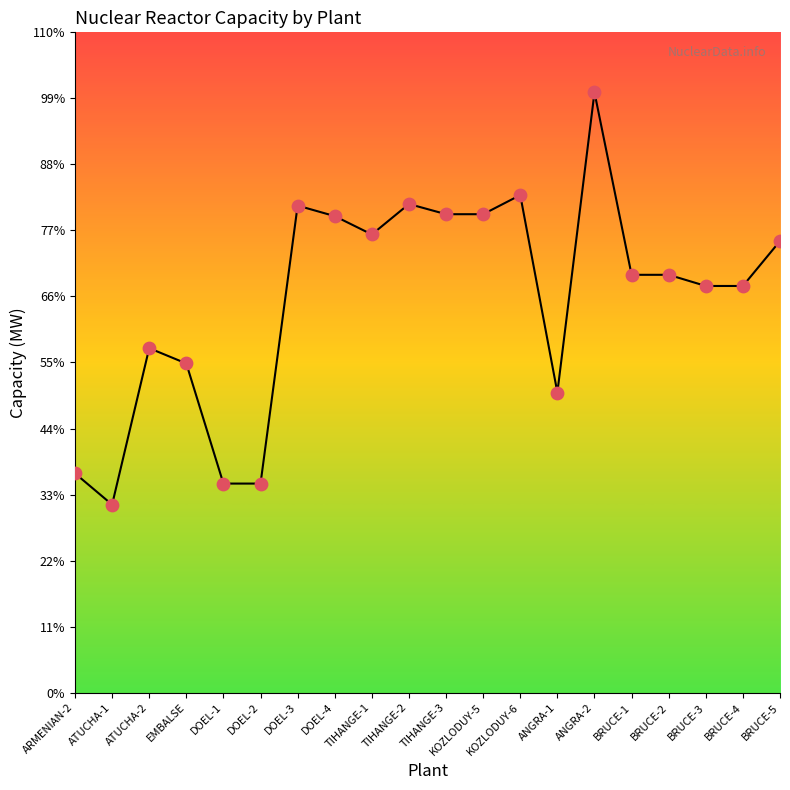

Which has a higher value, TIHANGE-2 or BRUCE-5?

TIHANGE-2